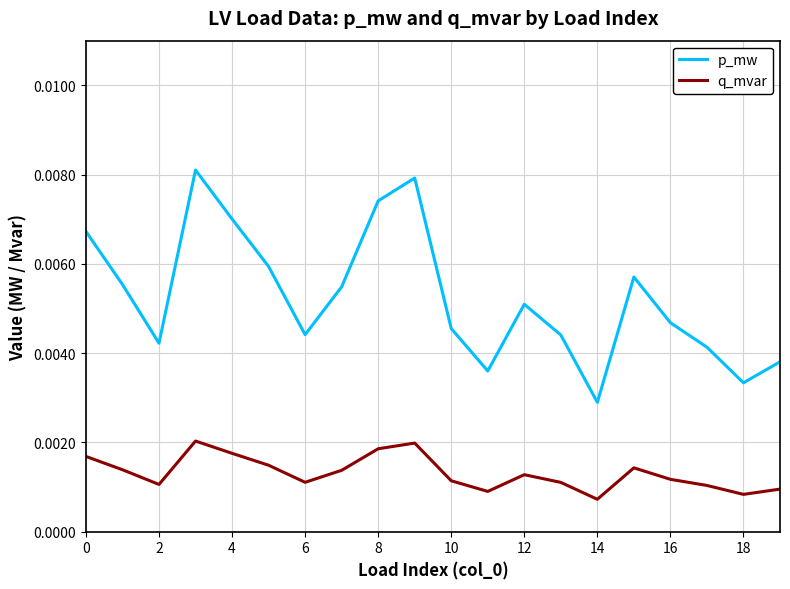

How many lines are shown in the chart?

2